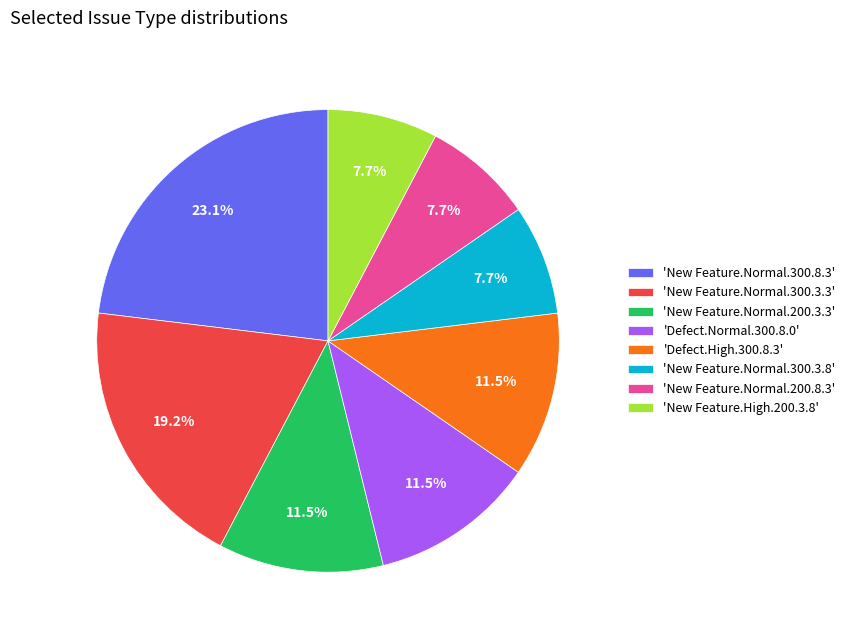

What is the ratio of the value at 'Defect.Normal.300.8.0' to the value at 'New Feature.Normal.200.3.3'?

1.0